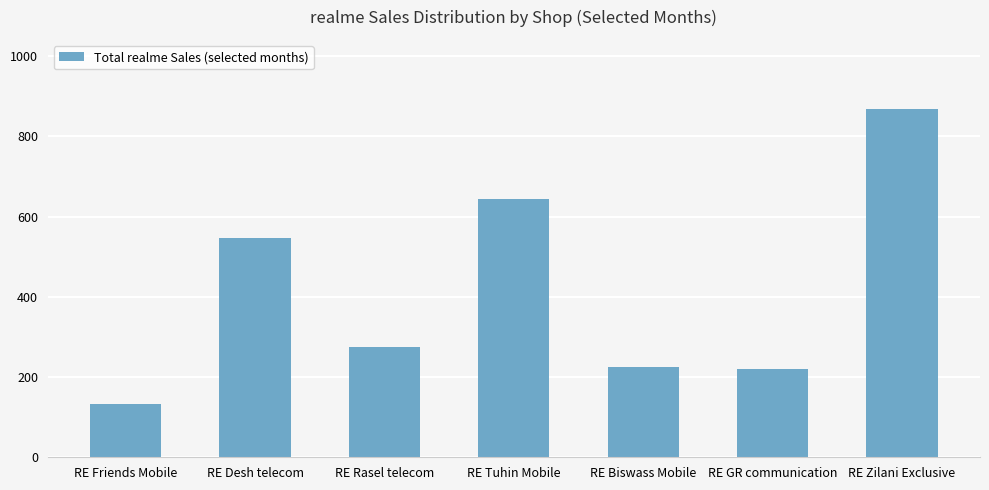

What is the change in value from RE Desh telecom to RE Biswass Mobile?

-322